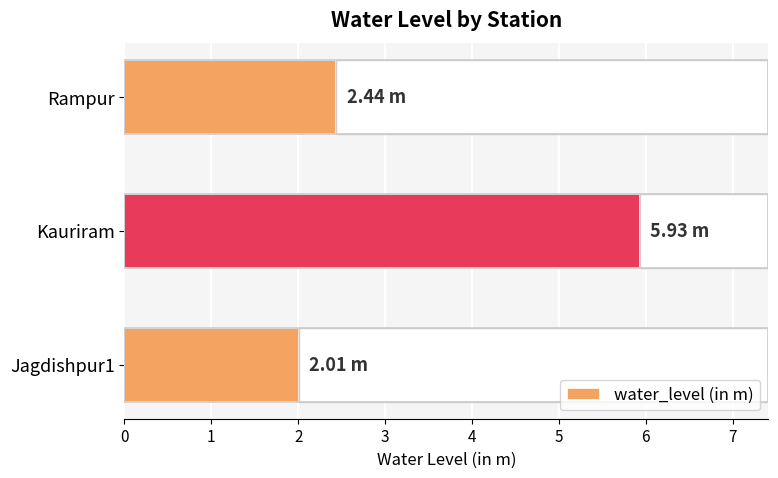

Reading left to right, extract all data points from this chart.

2.0	5.9	2.4